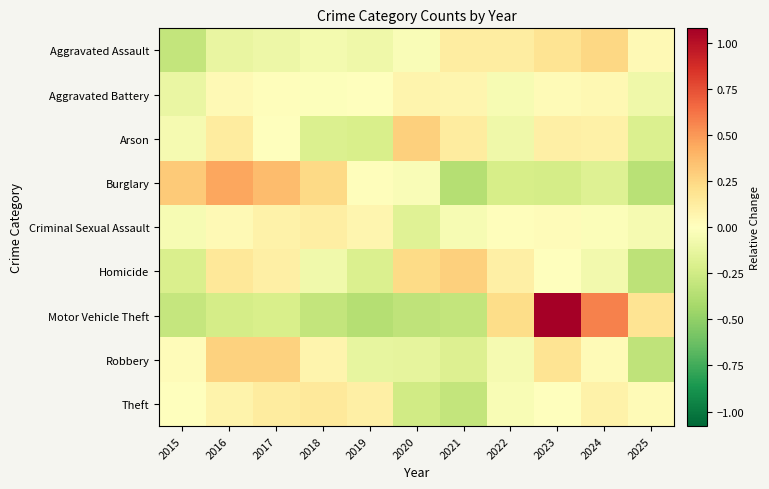

At which category is the sum across all series the highest?

2023